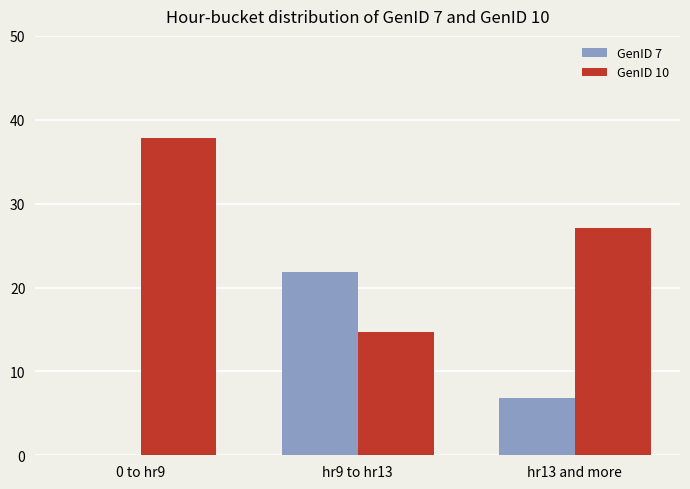

True or false: GenID 7 has a value of 0.1 at 0 to hr9.

True